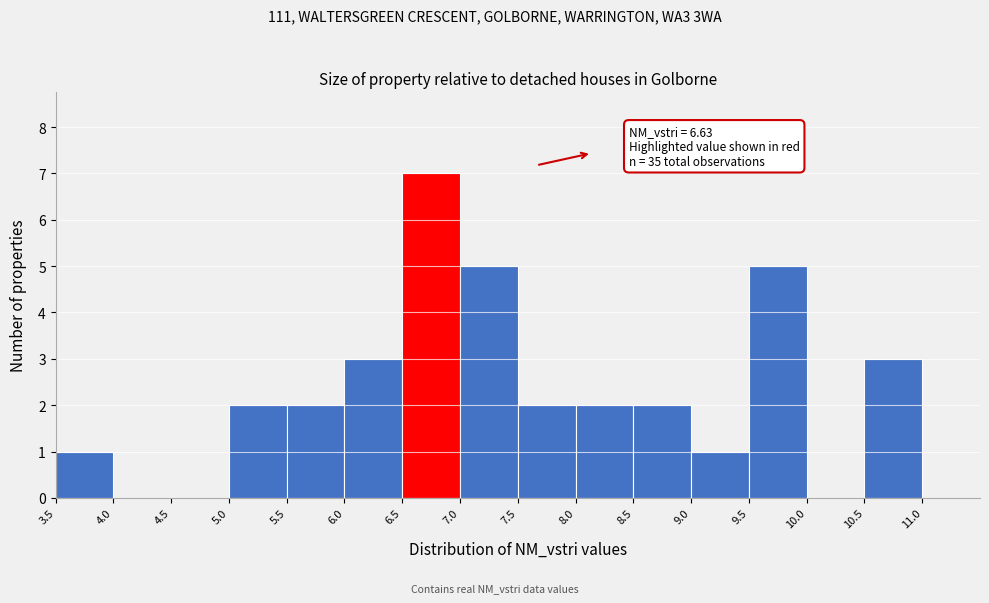

Which range on the x-axis has the tallest bar?

6.5 to 7.0